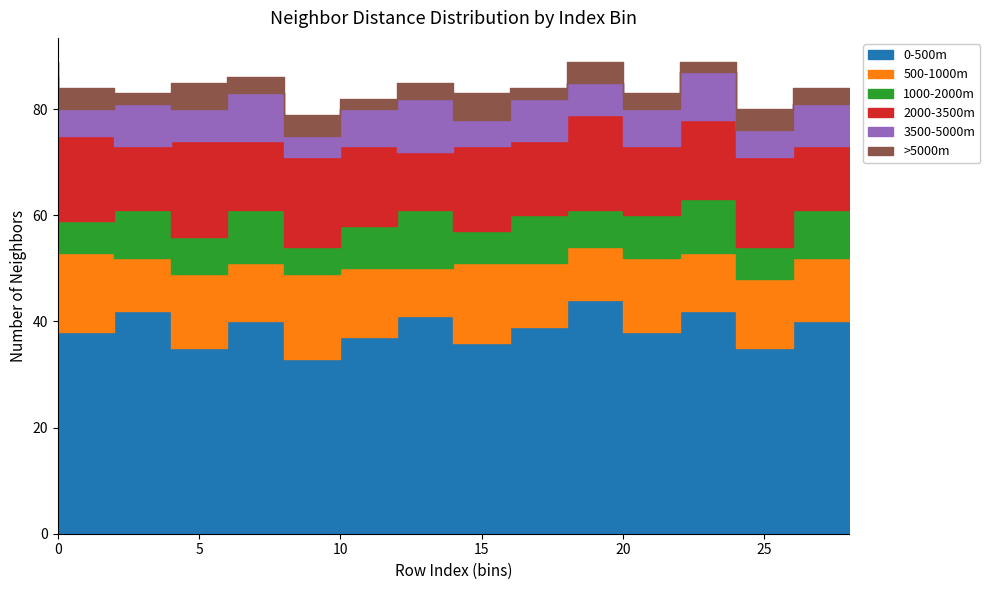

Is the value of 500-1000m at 28 greater than the value of 1000-2000m at 16?

Yes